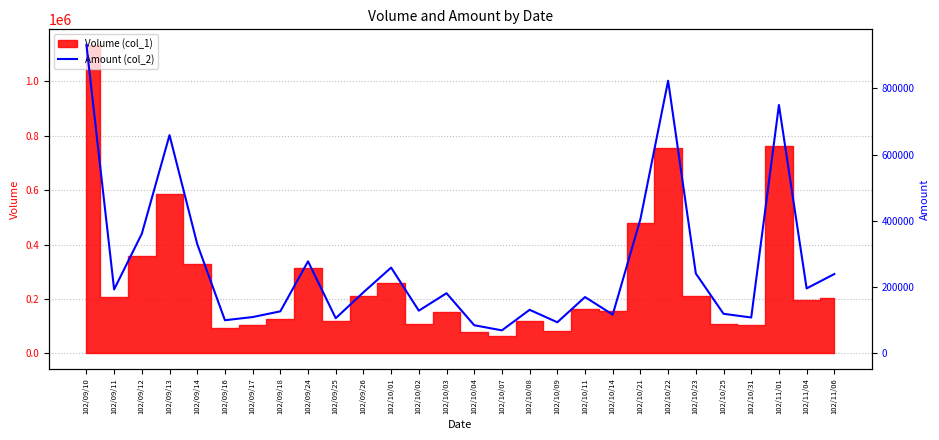

The chart shows a value of 109770 at 102/09/17. True or false?

True